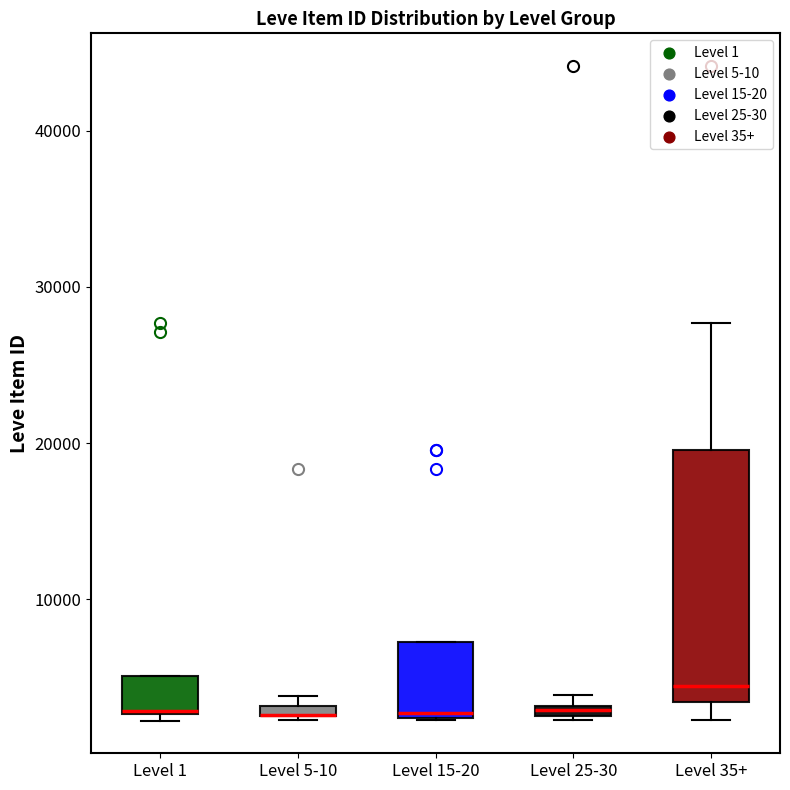

Where is the lower edge of the box for Level 25-30 on the y-axis? The values are not printed on the chart, so give them approximately, as read against the axis.

2000